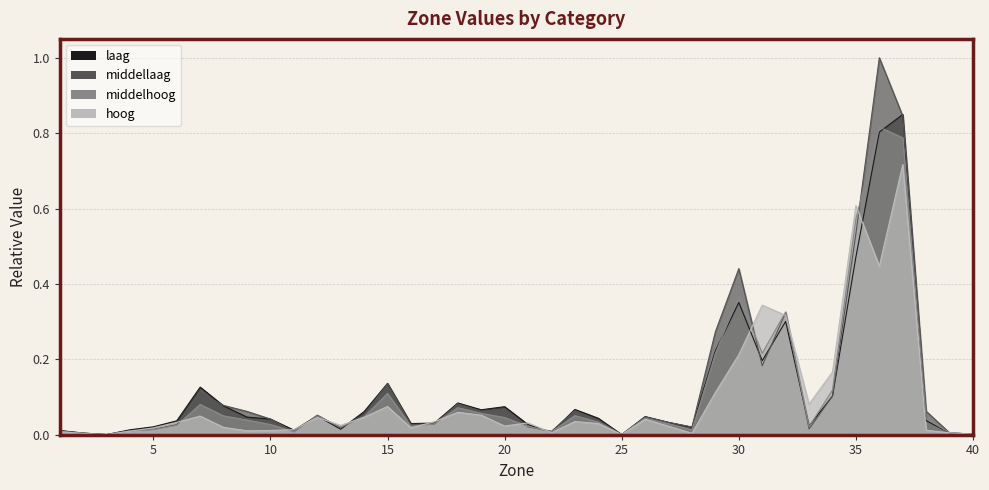

In middellaag, how many points are lower than both neighbors (excluding endpoints)?

10